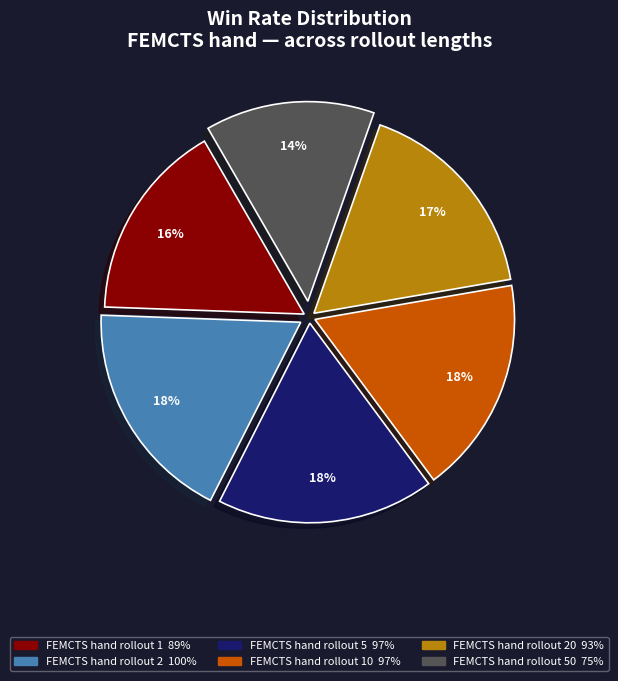

To the nearest percent, what is the difference between the largest and smallest slice percentages?

4%